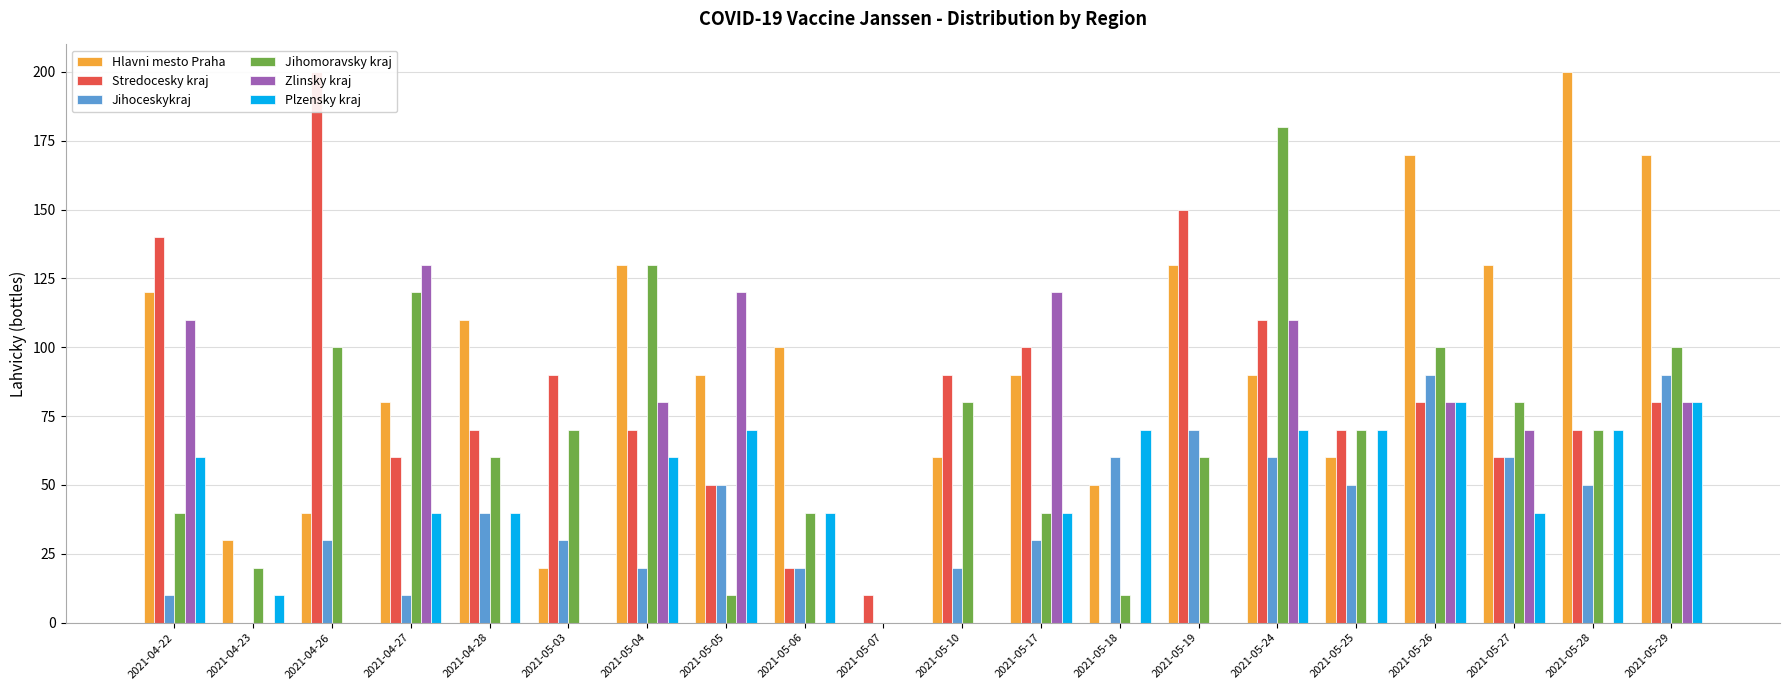

List the labels in order of Zlinsky kraj value, smallest first.

2021-04-23, 2021-04-26, 2021-04-28, 2021-05-03, 2021-05-06, 2021-05-07, 2021-05-10, 2021-05-18, 2021-05-19, 2021-05-25, 2021-05-28, 2021-05-27, 2021-05-04, 2021-05-26, 2021-05-29, 2021-04-22, 2021-05-24, 2021-05-05, 2021-05-17, 2021-04-27